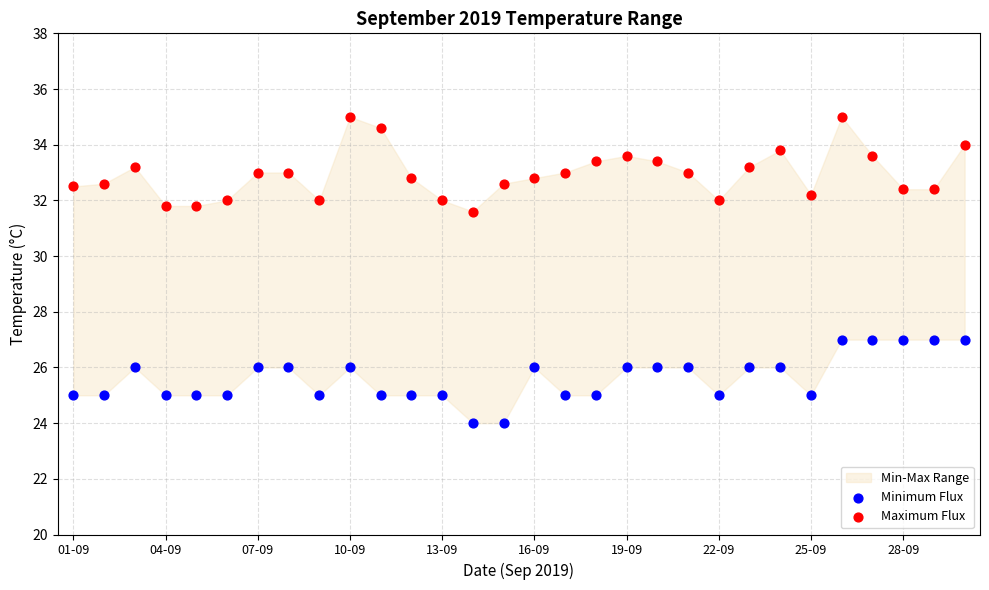

Which series has the largest Y range (max minus min)?

Maximum Flux